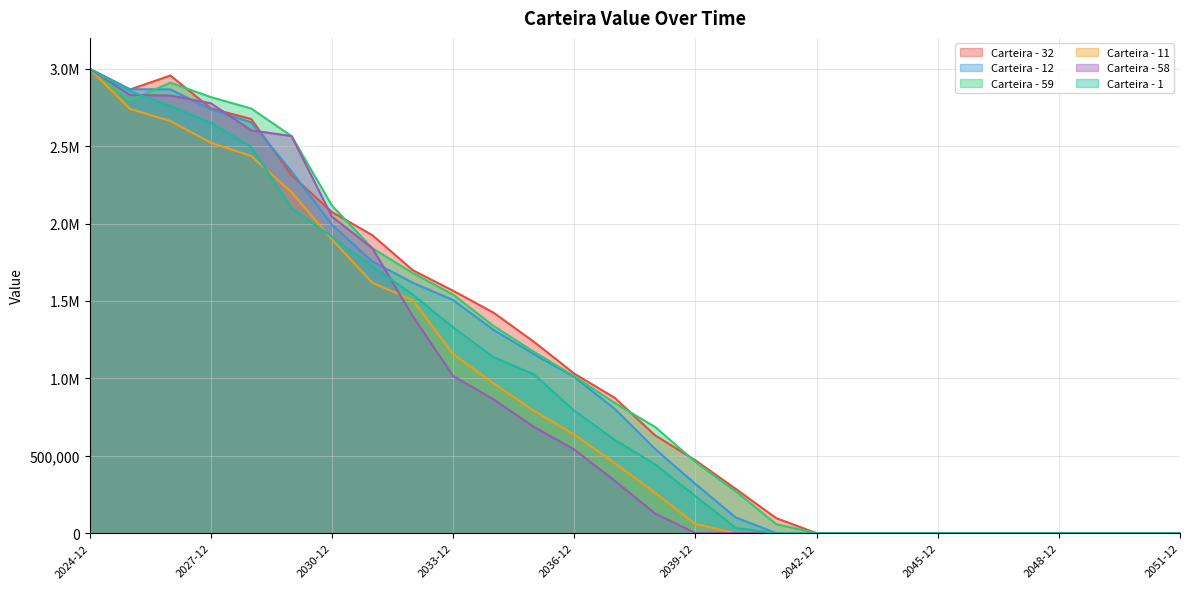

How many distinct data groups are displayed?

6